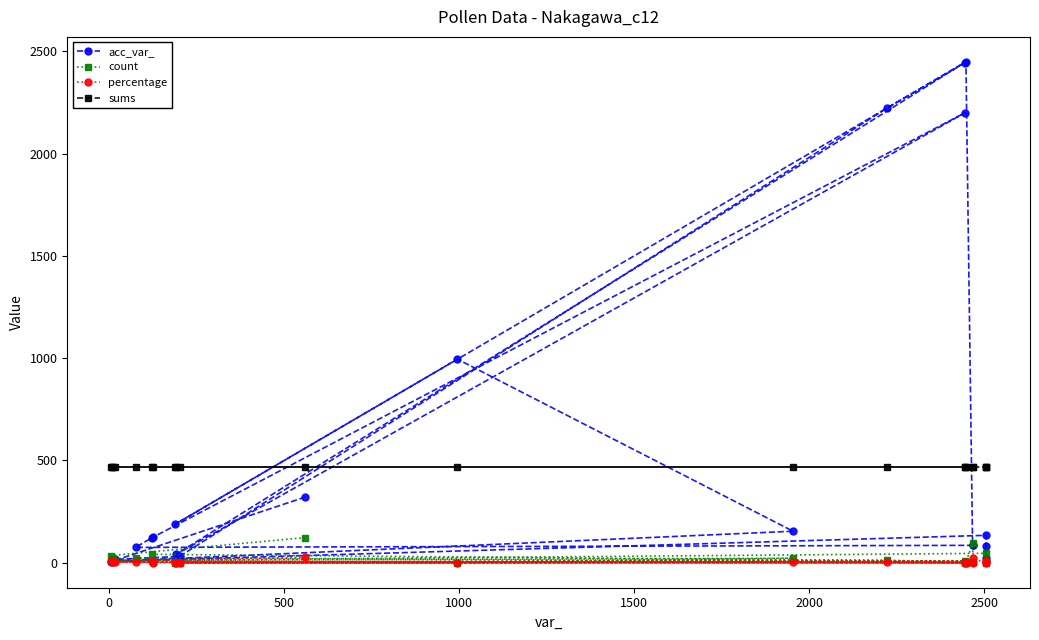

What is the value of the sums point at the 2nd from the left?

469.0